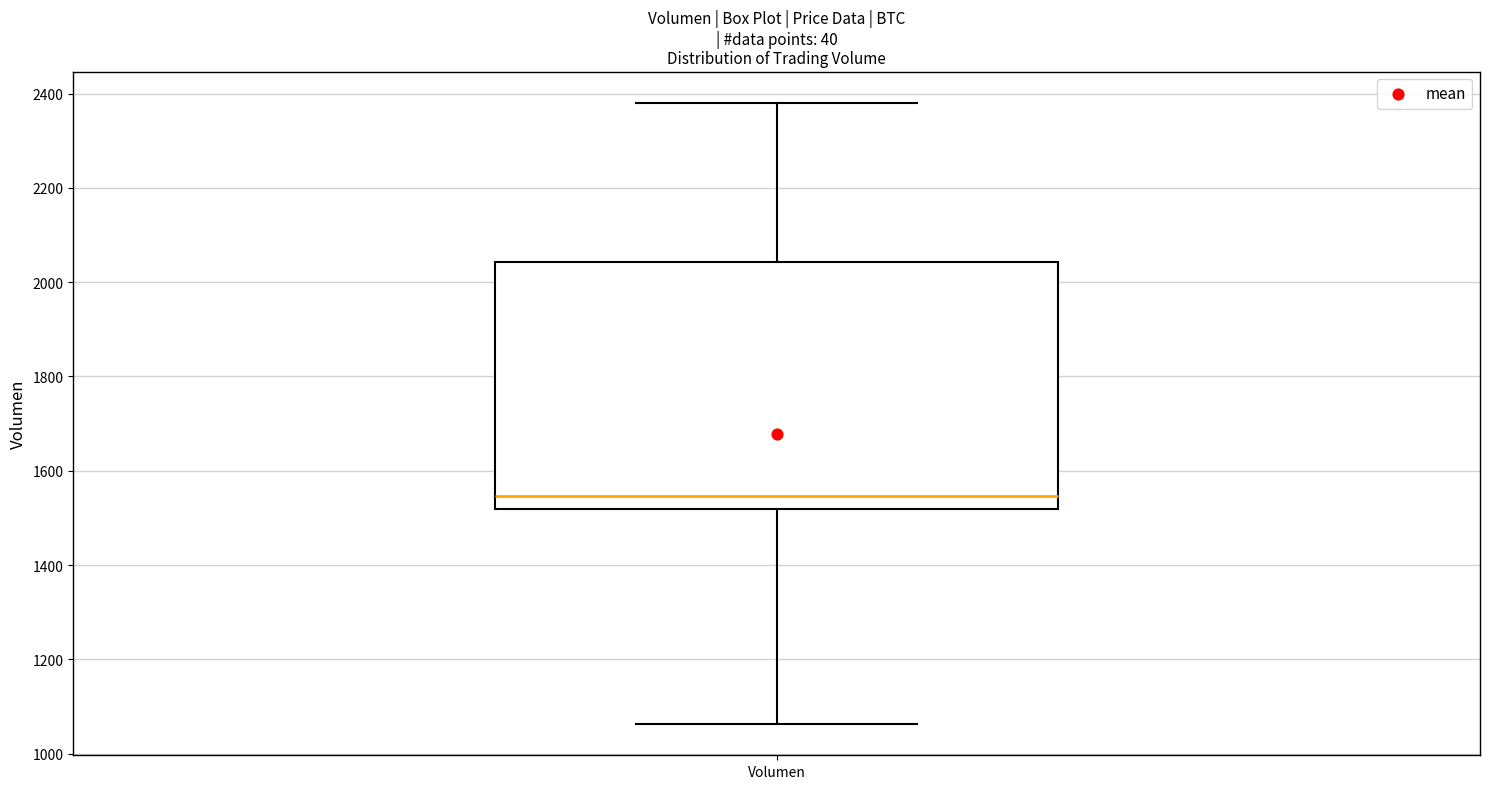

Where is the lower edge of the box for Volumen on the y-axis? The values are not printed on the chart, so give them approximately, as read against the axis.

1520